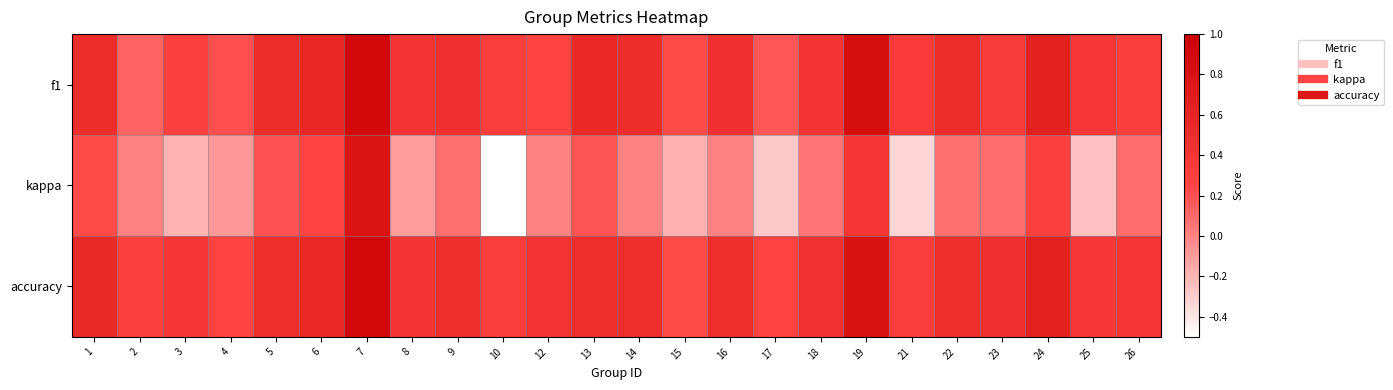

List the series in order of their peak value, highest first.

f1, accuracy, kappa